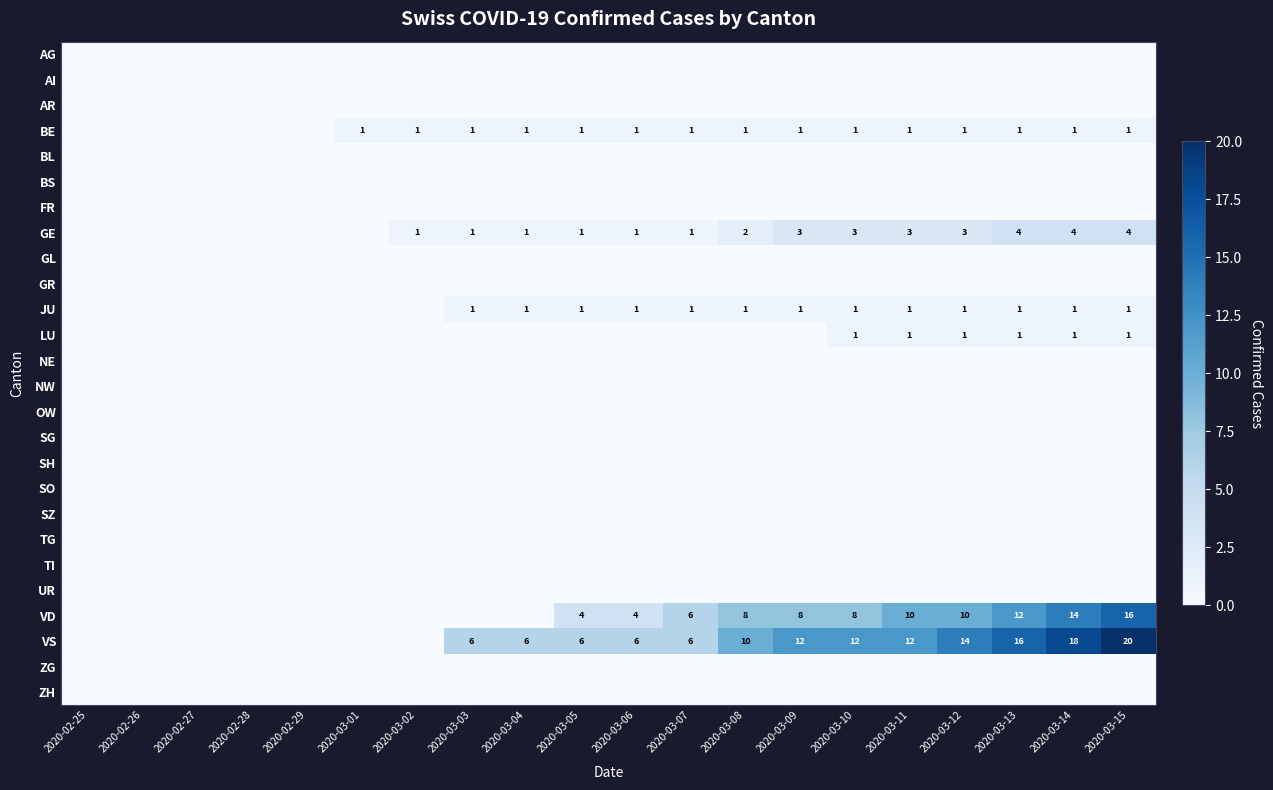

What is the total value across all series at 2020-03-14?

39